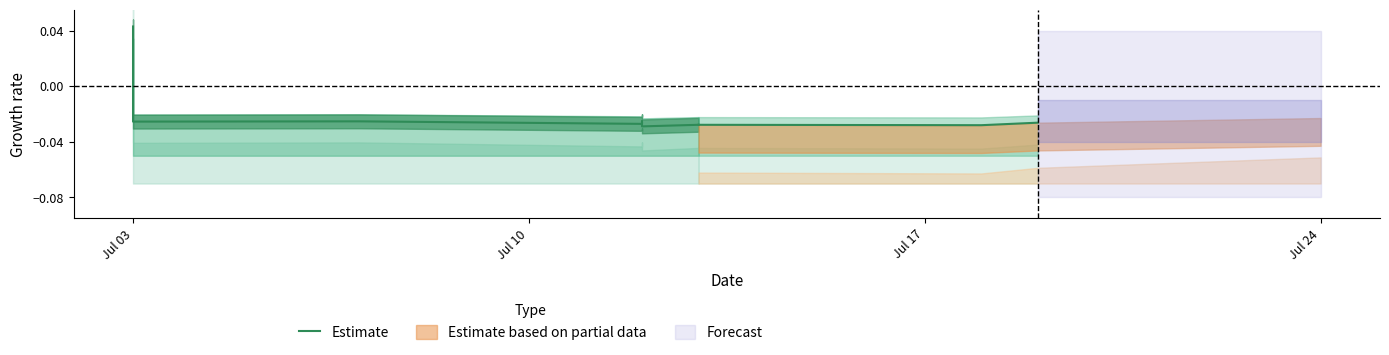

The chart shows a value of 0.0 at Jul 03. True or false?

False